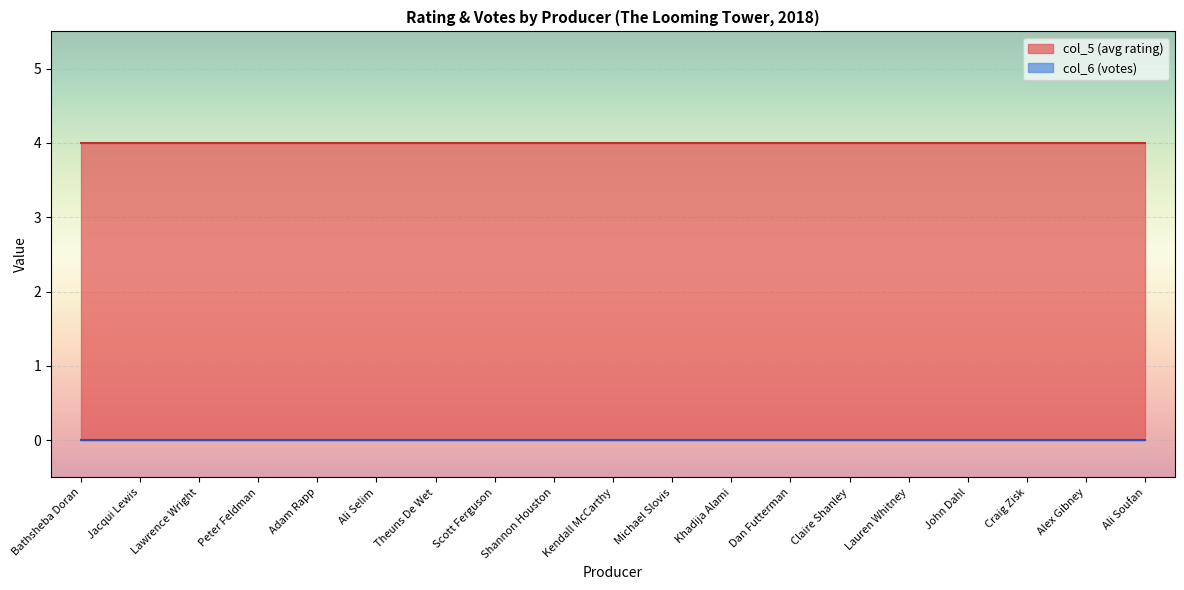

True or false: col_6 (votes) and col_5 (avg rating) cross at least once.

False